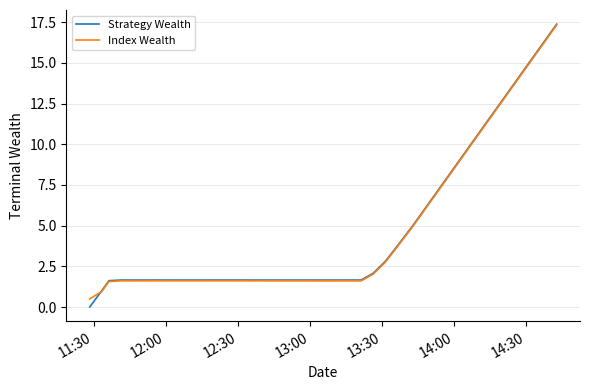

Which series has the largest range (max minus min)?

Strategy Wealth